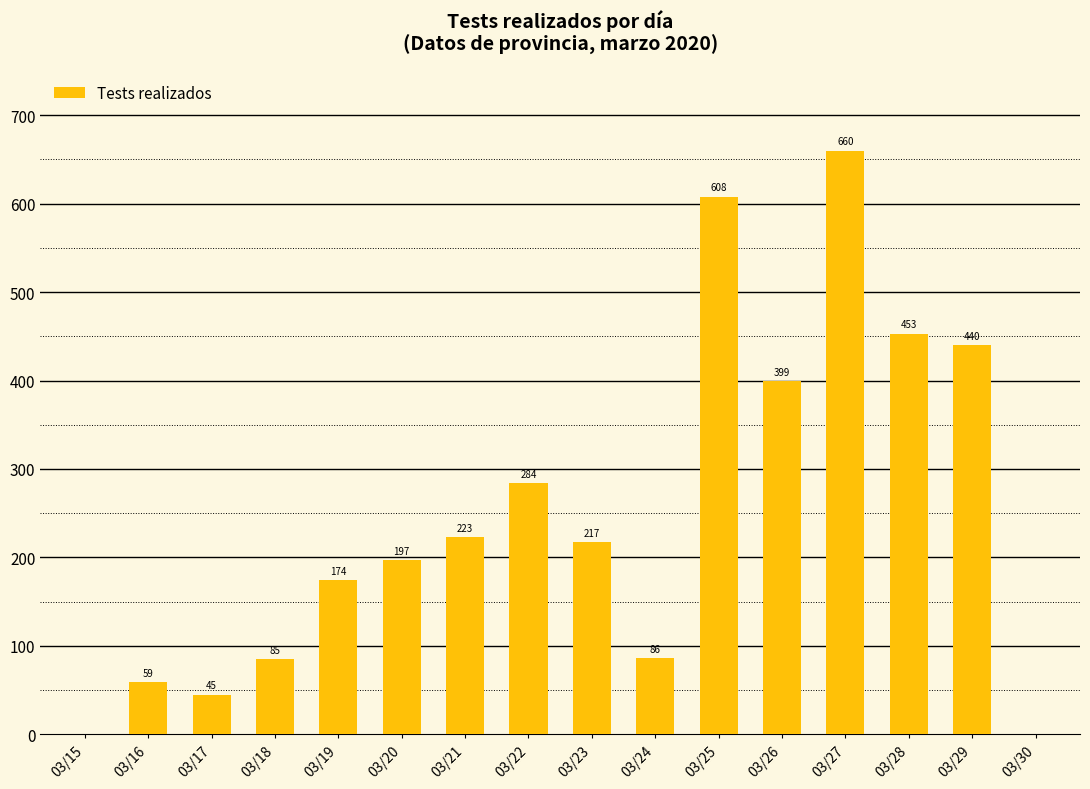

Approximately how many times larger is the value at 03/21 compared to 03/19?

1.3